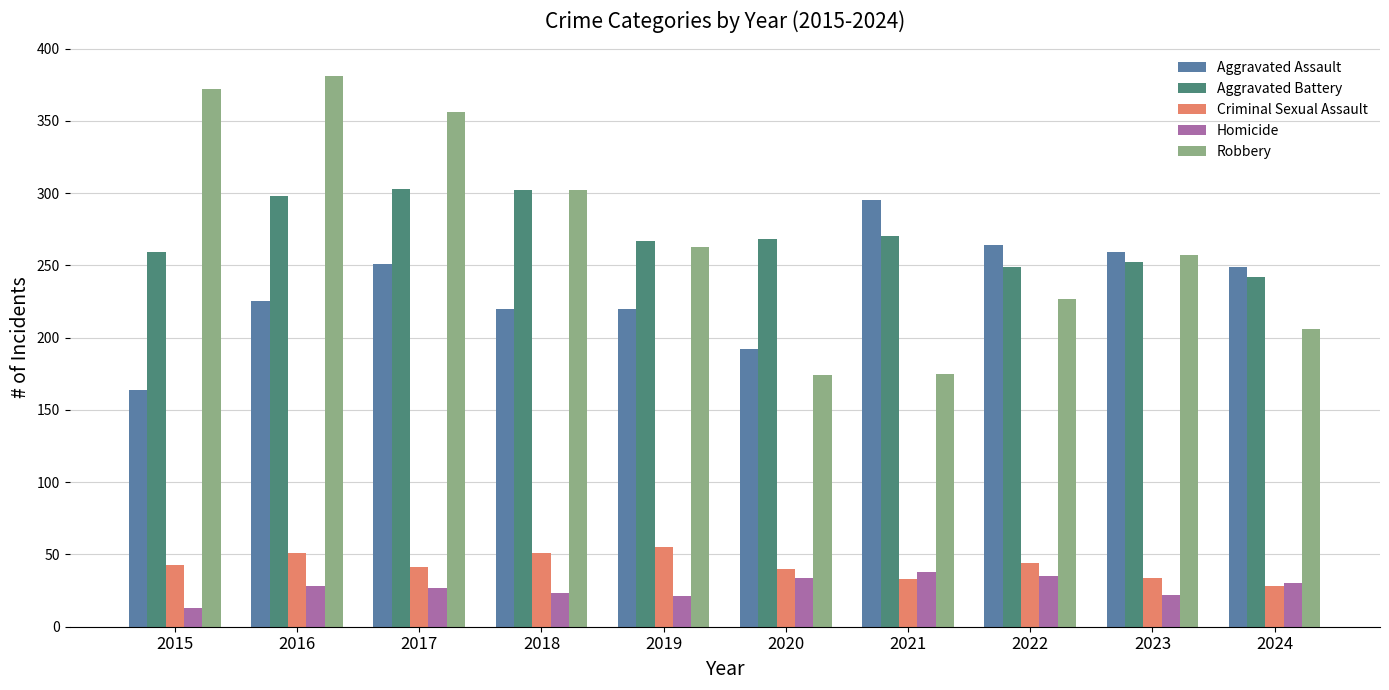

Is it true that Homicide equals 51 at 2020?

False